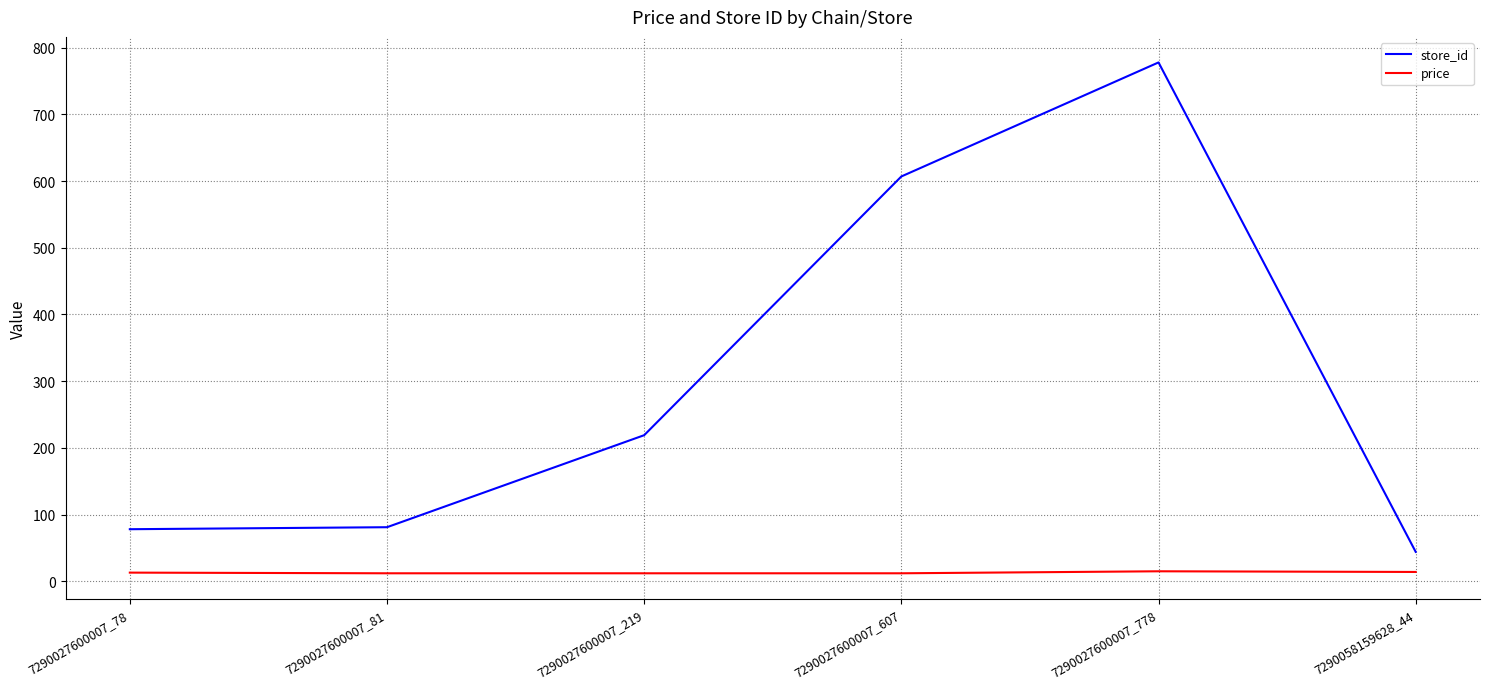

Which series has the largest range (max minus min)?

store_id